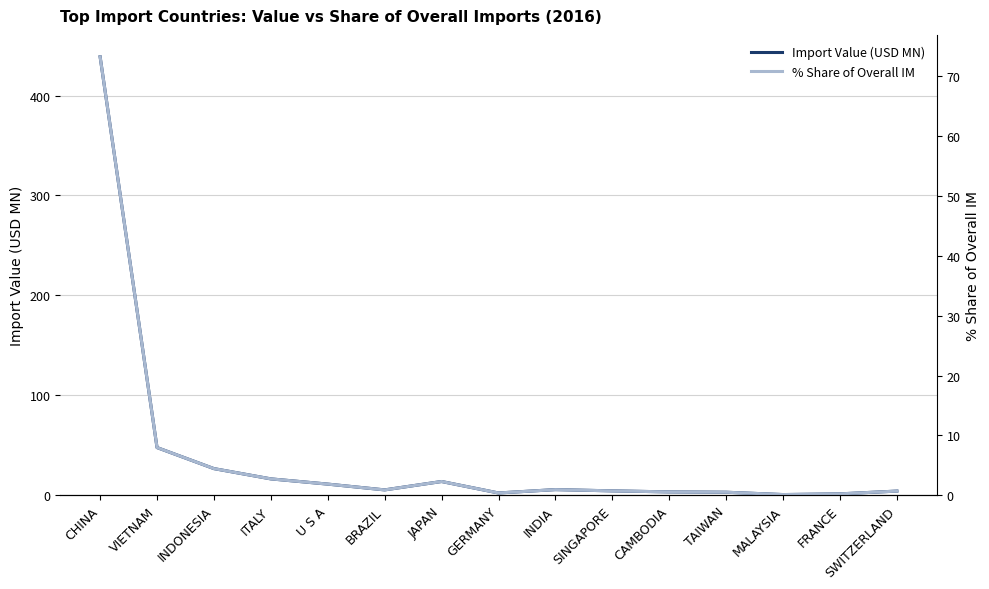

Which series has the largest range (max minus min)?

Import Value (USD MN)